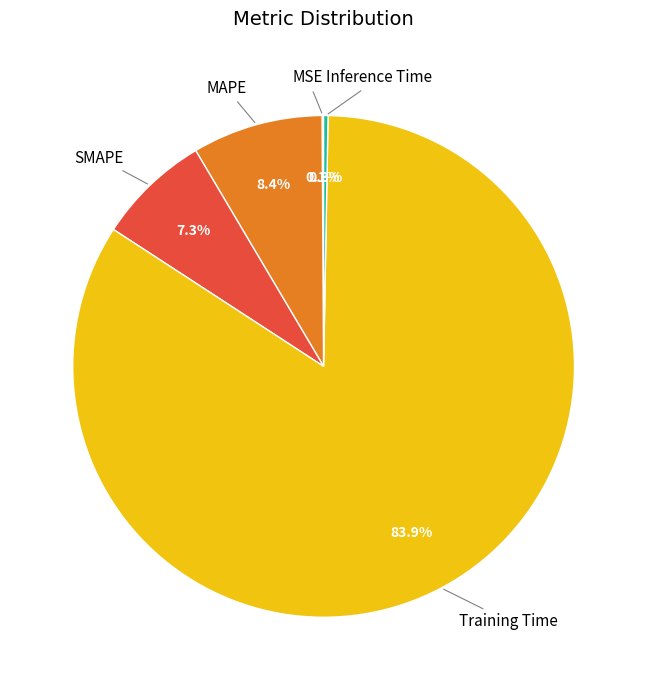

Does any single category account for the majority?

Yes